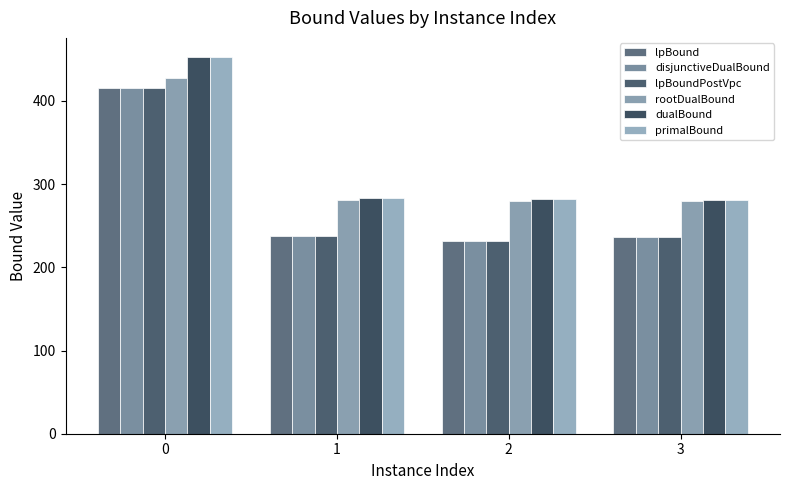

Is it true that primalBound equals 508.8 at 1?

False